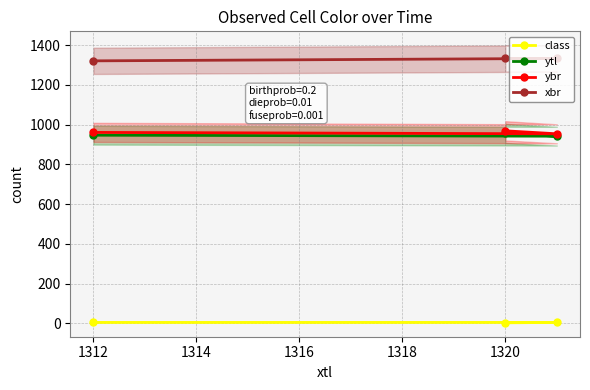

What is the maximum value shown in the chart?

1333.0